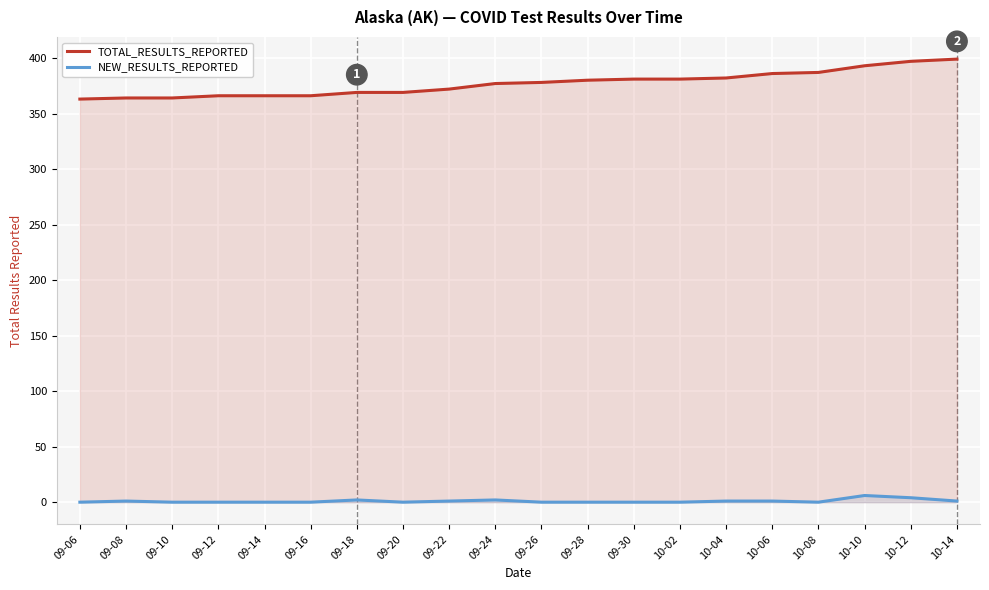

Reading right to left, transcribe all the data shown in this chart.

TOTAL_RESULTS_REPORTED: 10-14=399	10-12=397	10-10=393	10-08=387	10-06=386	10-04=382	10-02=381	09-30=381	09-28=380	09-26=378	09-24=377	09-22=372	09-20=369	09-18=369	09-16=366	09-14=366	09-12=366	09-10=364	09-08=364	09-06=363
NEW_RESULTS_REPORTED: 10-14=1	10-12=4	10-10=6	10-08=0	10-06=1	10-04=1	10-02=0	09-30=0	09-28=0	09-26=0	09-24=2	09-22=1	09-20=0	09-18=2	09-16=0	09-14=0	09-12=0	09-10=0	09-08=1	09-06=0